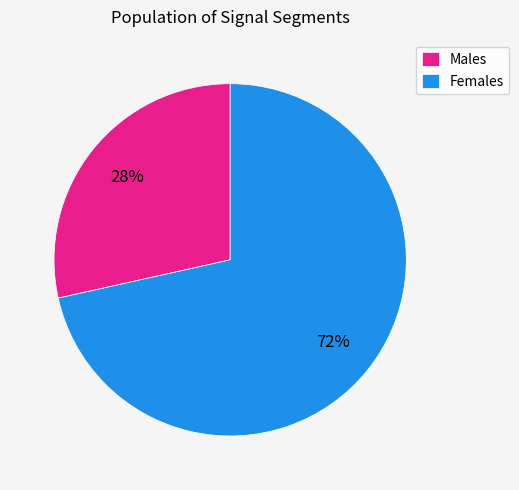

Which slice is the smallest?

Males